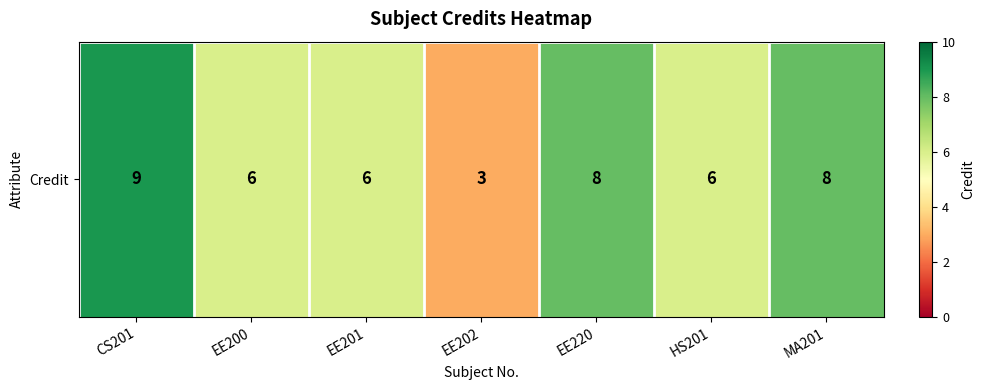

Count the number of values greater than 6.

3